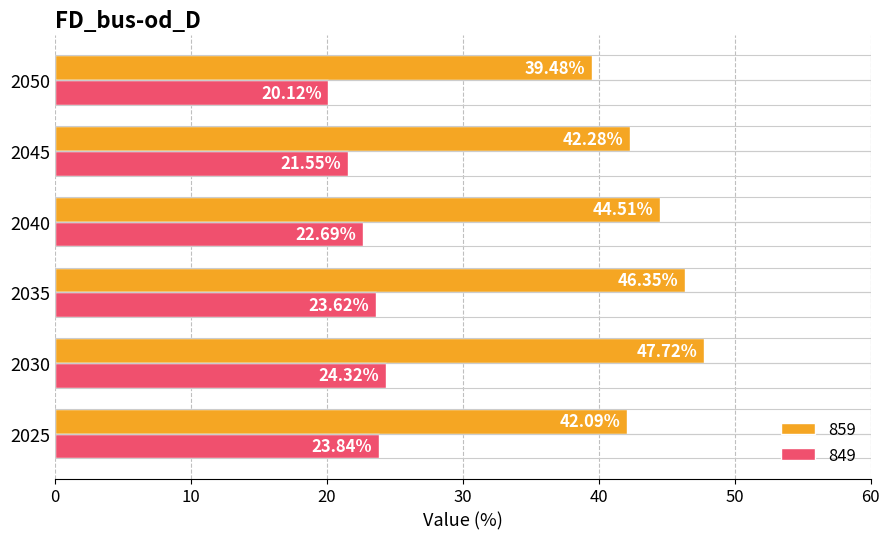

Is the value of 849 at 2050 greater than the value of 859 at 2035?

No